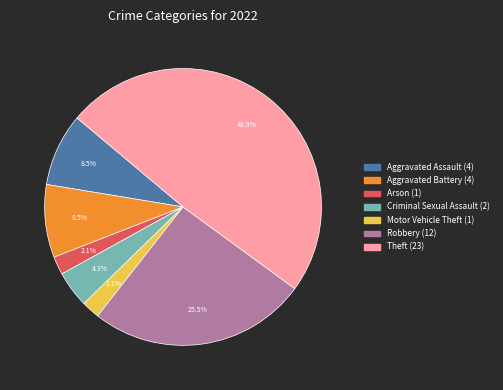

Is there a majority slice in this chart?

No